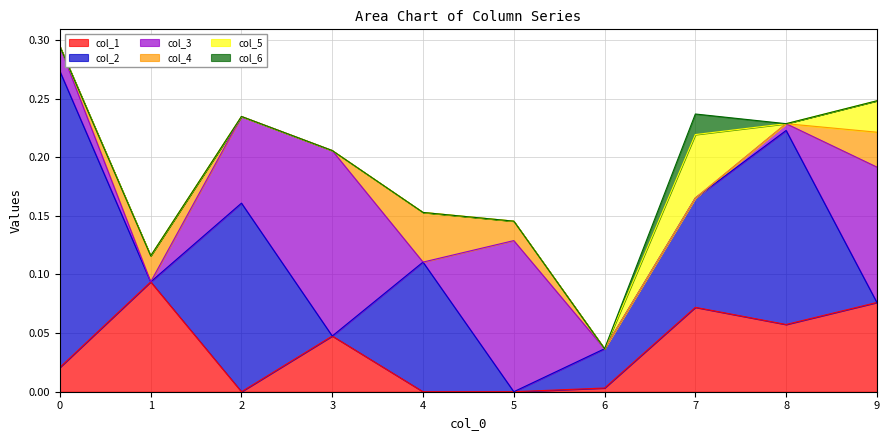

What is the greatest value displayed?

0.3